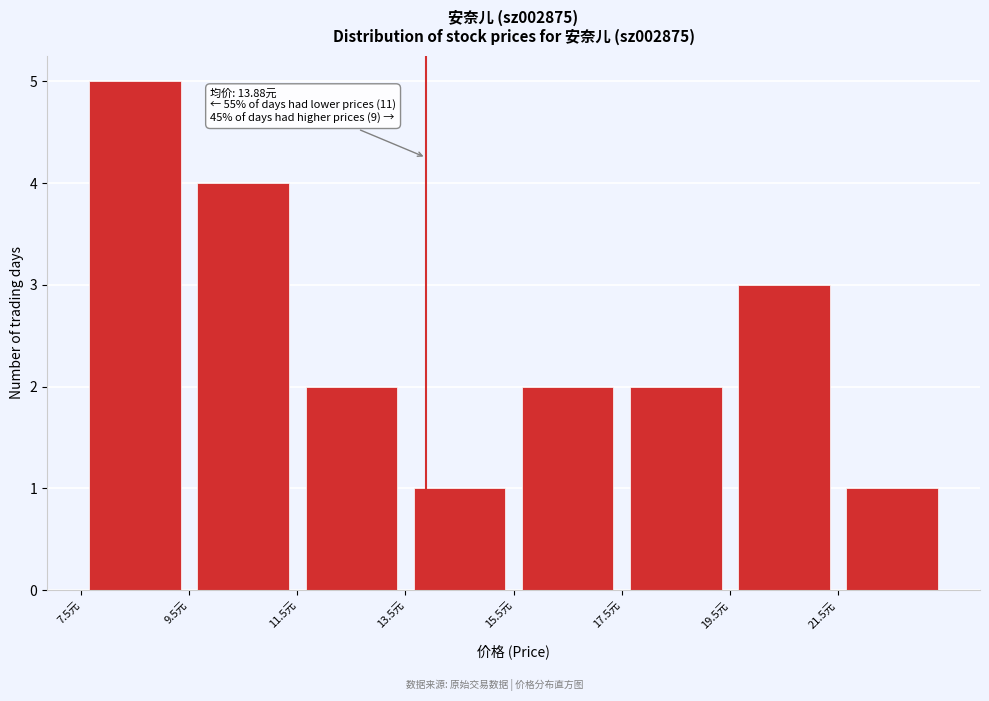

Over which range of the x-axis is the bar tallest?

7.5 to 9.5